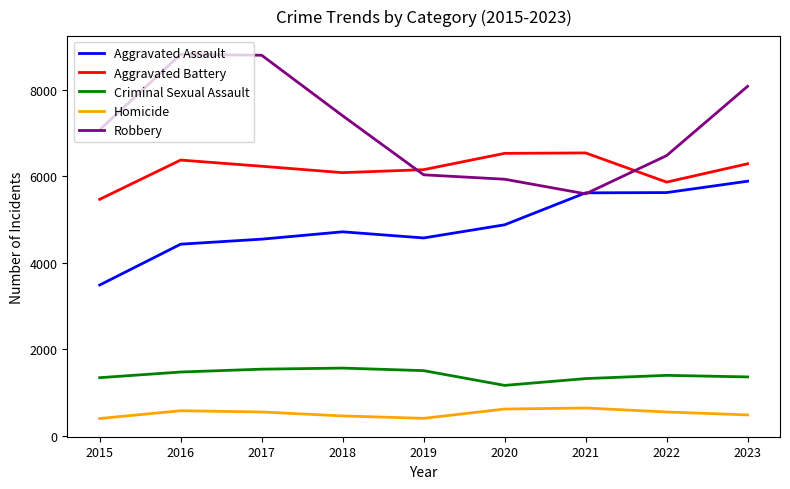

True or false: Homicide and Aggravated Battery intersect in this chart.

False